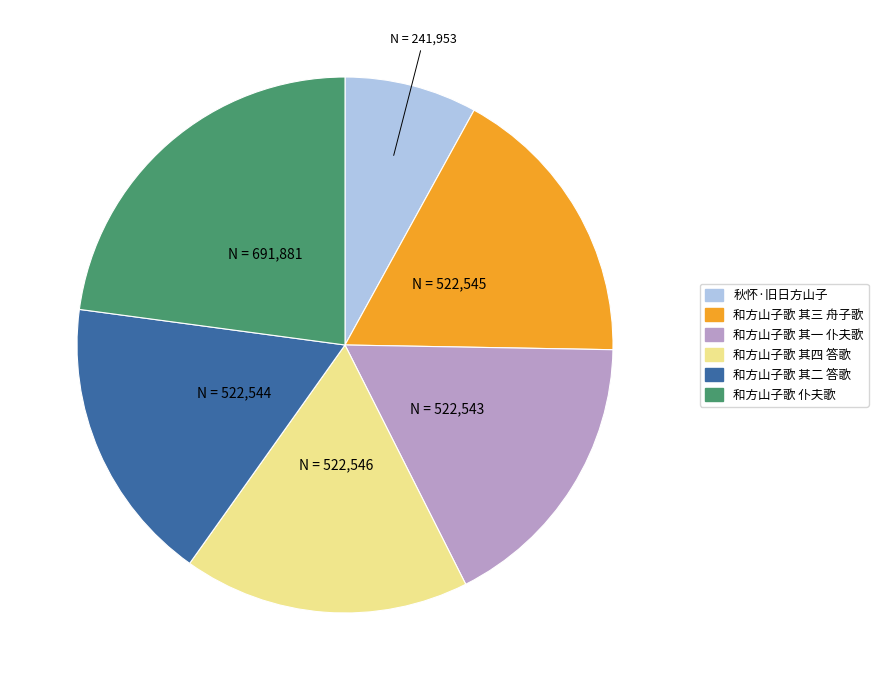

True or false: 和方山子歌 仆夫歌 accounts for 23% of the total.

True